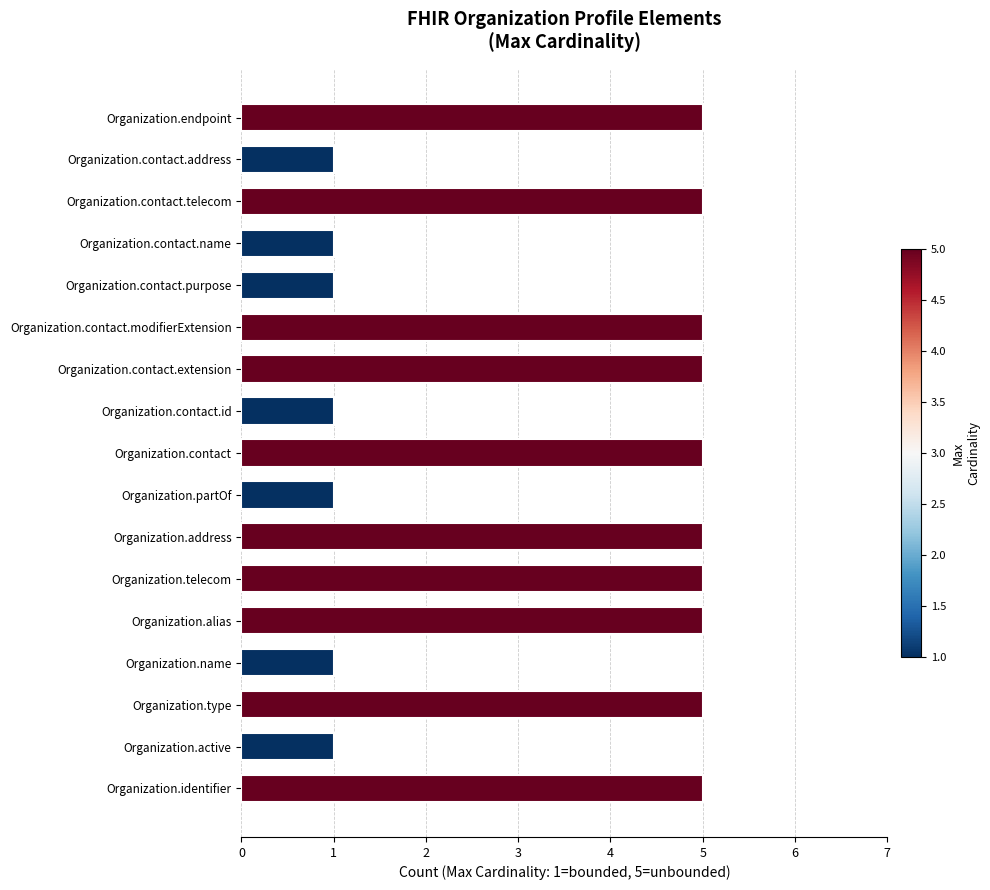

Between Organization.active and Organization.telecom, which is larger?

Organization.telecom